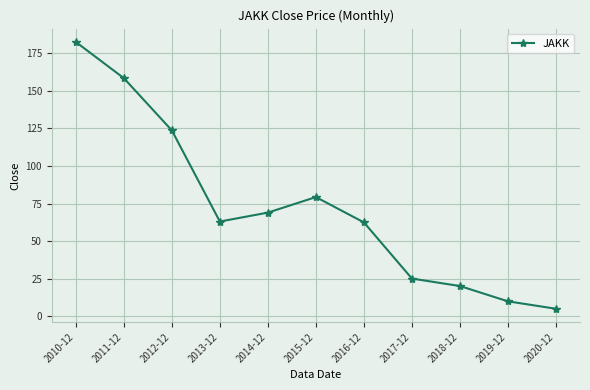

Where is the data nearest to the value 93?

2015-12